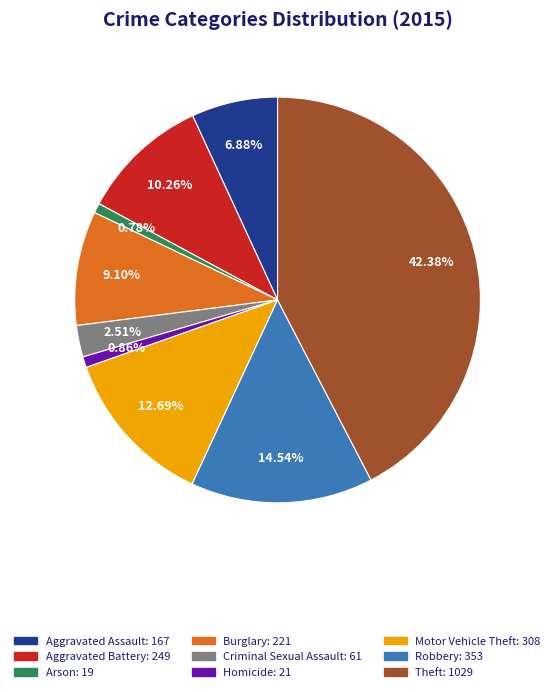

What is the largest slice in the pie chart?

Theft